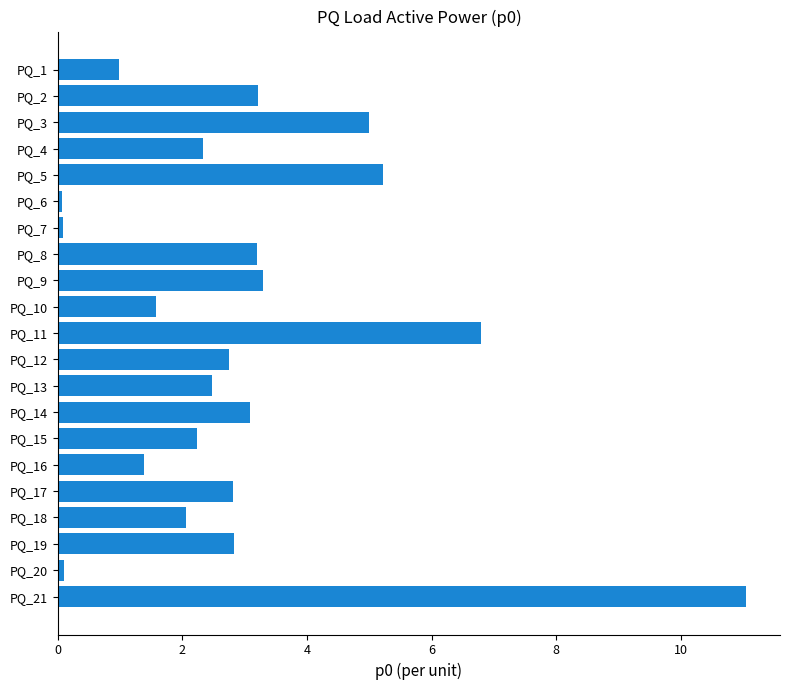

Where is the data nearest to the value 5?

PQ_3